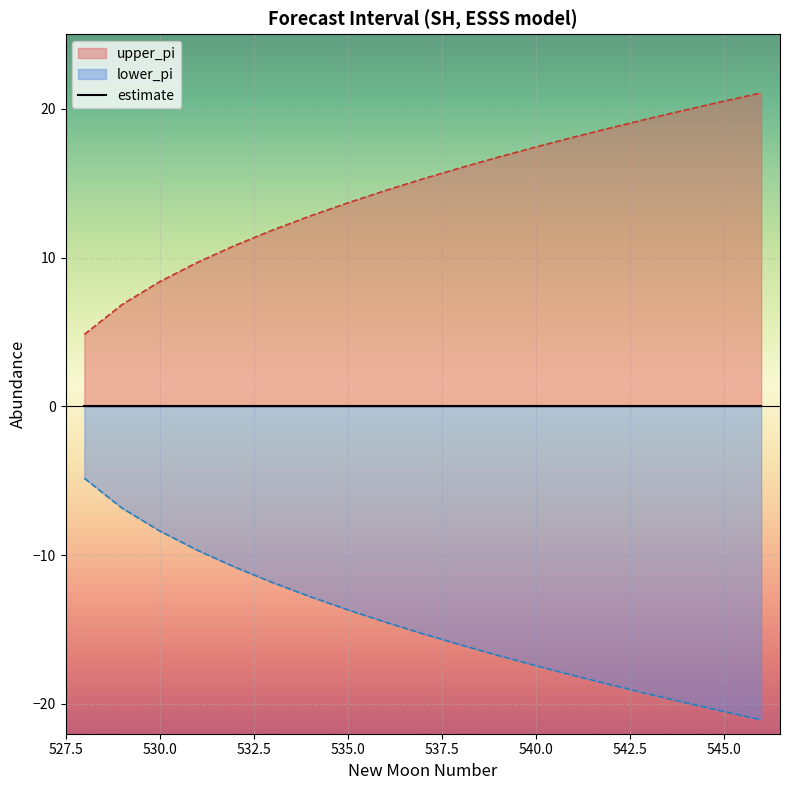

What is the minimum value for lower_pi?

-21.1